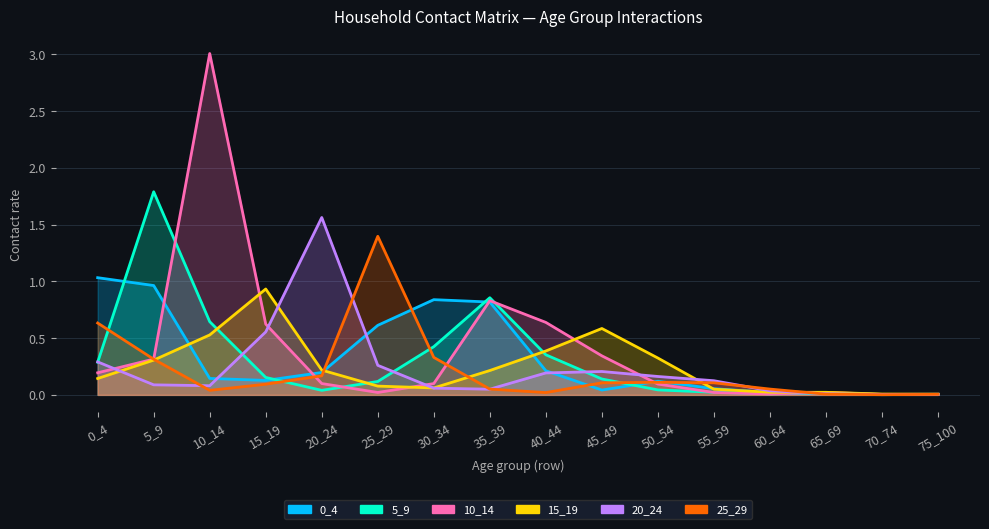

What are all the series names shown in the legend?

0_4, 5_9, 10_14, 15_19, 20_24, 25_29